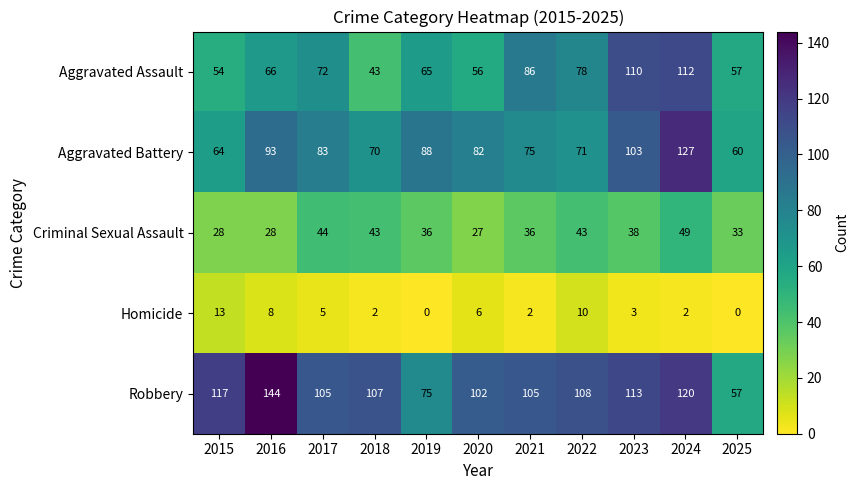

Which series has the largest range (max minus min)?

Robbery